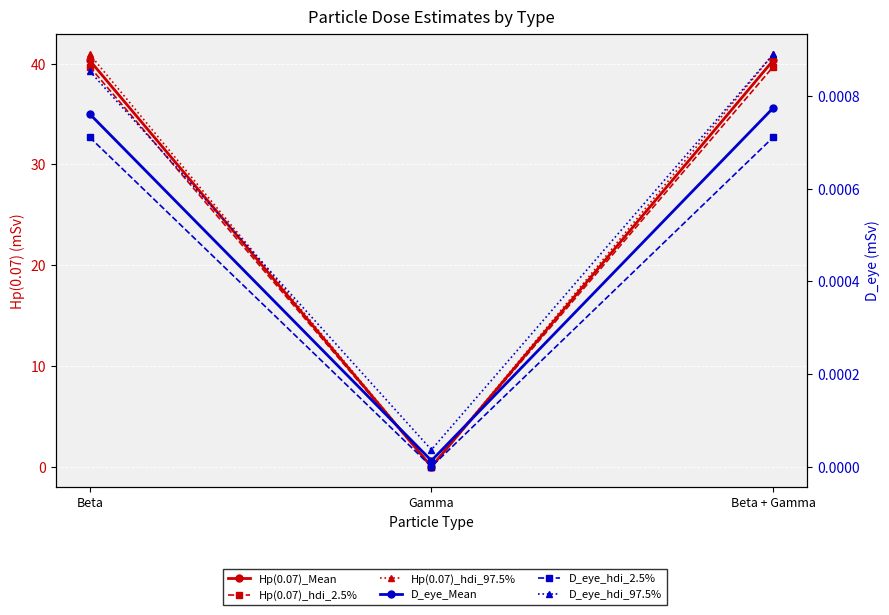

List the labels in order of D_eye_hdi_97.5% value, largest first.

Beta + Gamma, Beta, Gamma